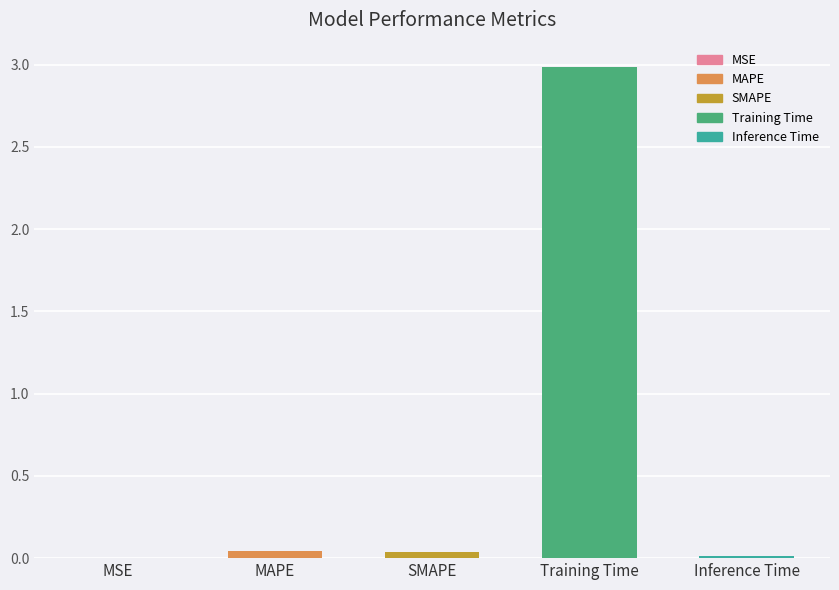

What is the greatest value displayed?

3.0